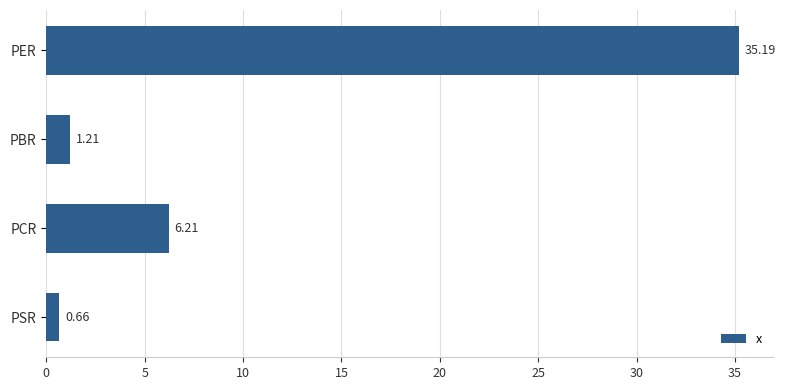

Are the bars horizontal?

Yes